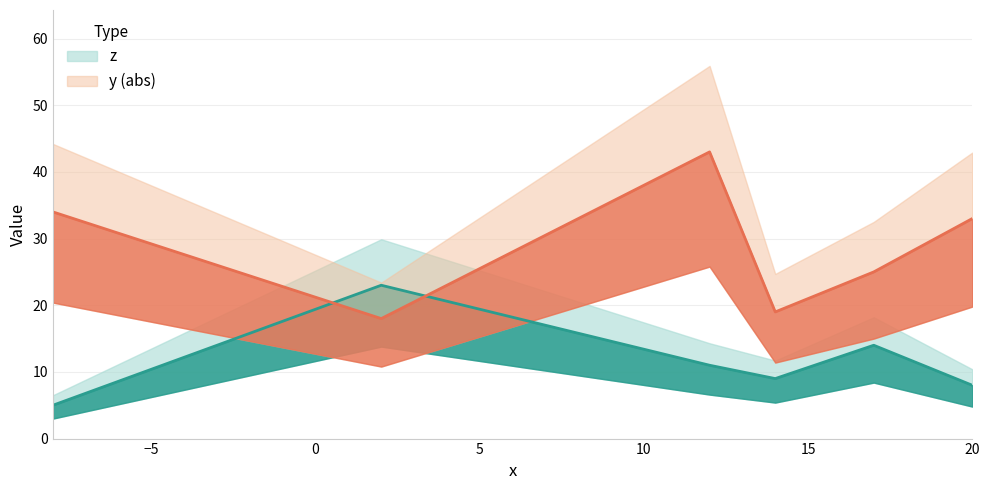

How many interior local peaks (higher than both neighbors) does the data have?

2